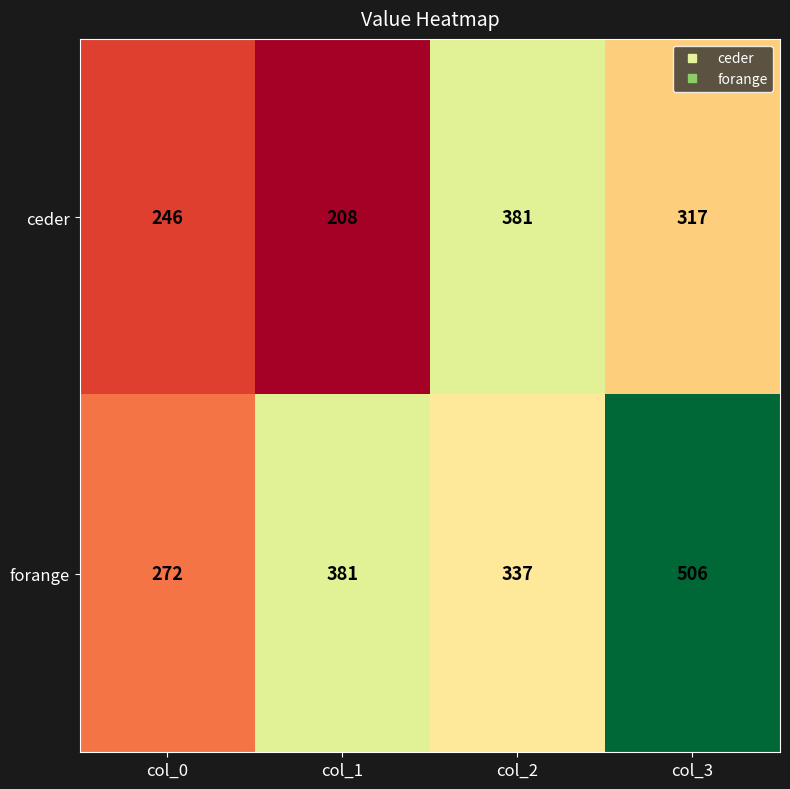

Reading right to left, extract all data points from this chart.

ceder: 317	381	208	246
forange: 506	337	381	272